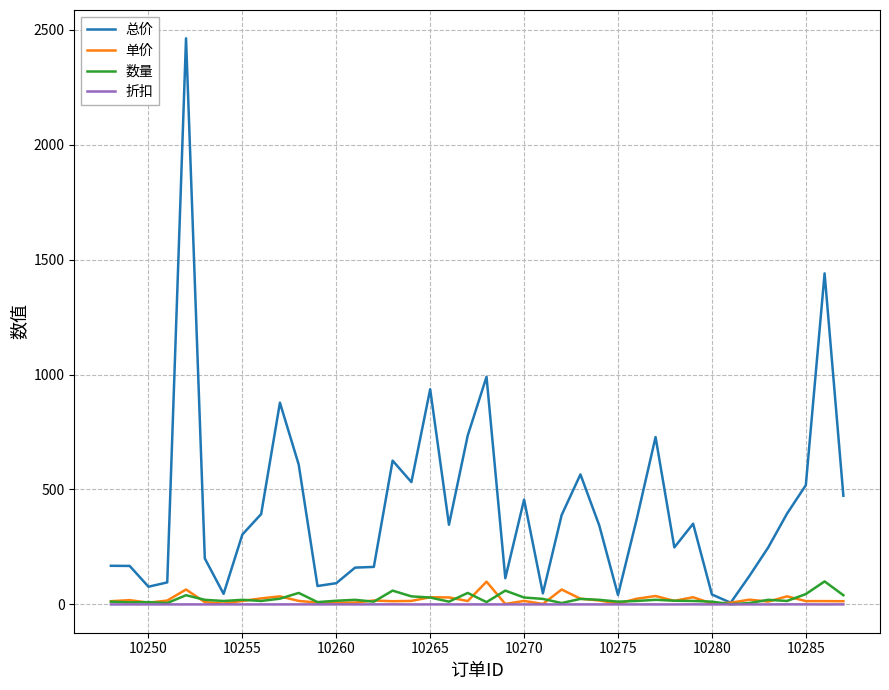

Is this an area chart (filled region under the line)?

No